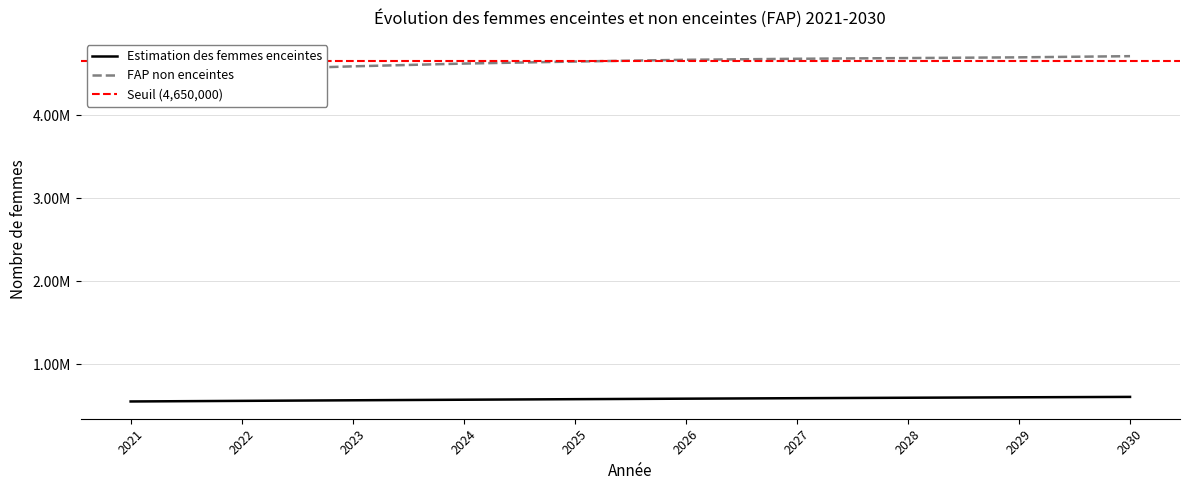

What is the sum of all Estimation des femmes enceintes values?

5846708.5